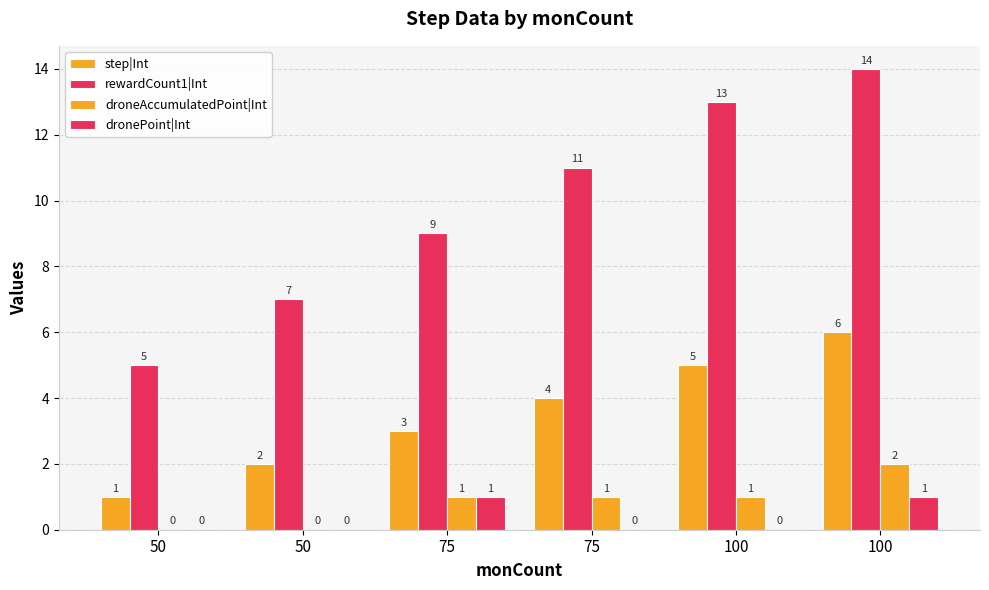

Is the value of dronePoint|Int at 100 greater than the value of rewardCount1|Int at 50?

No